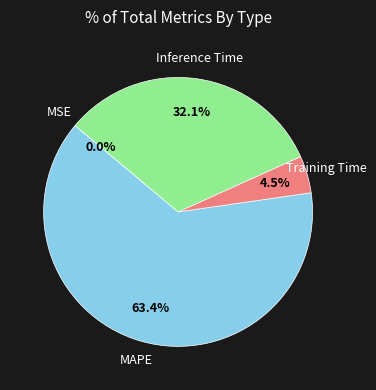

What is the total percentage of Inference Time and MAPE?

95.5%